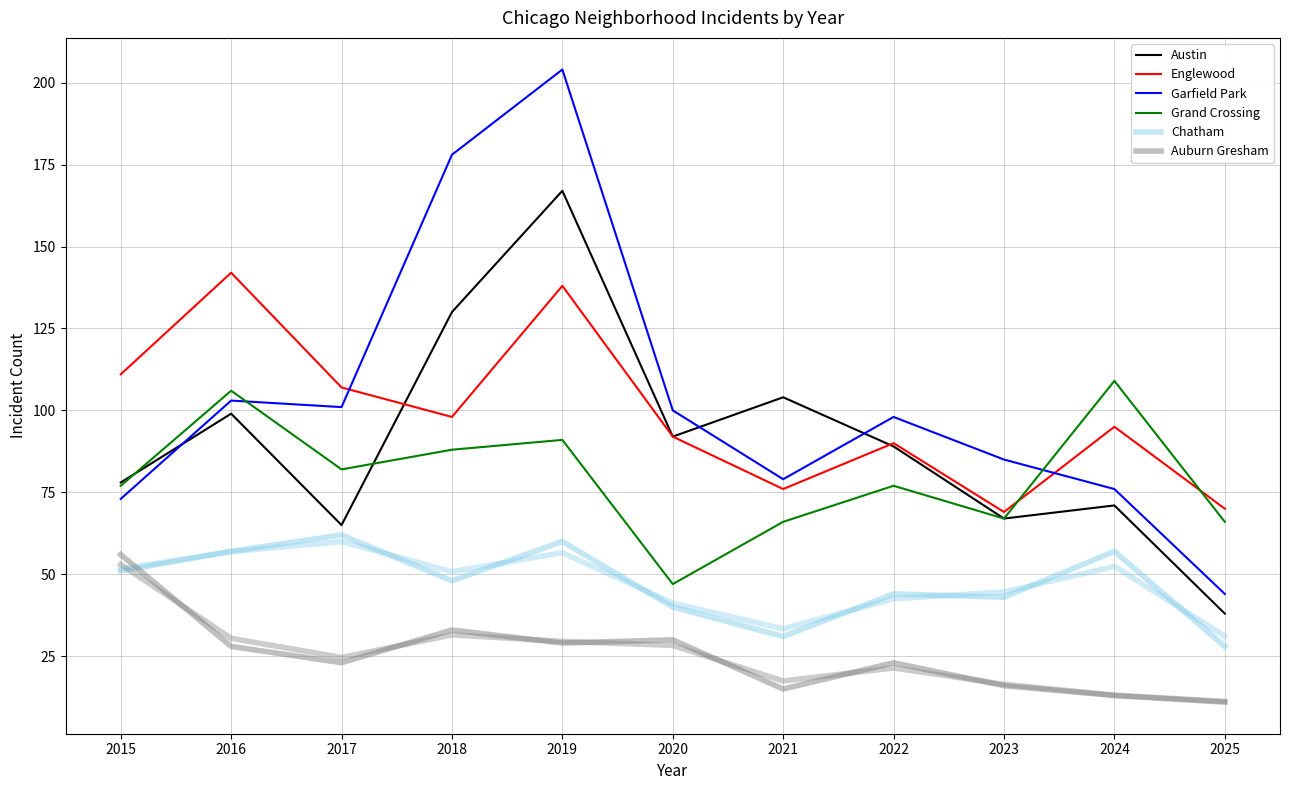

The Austin series shows 38 at 2025. True or false?

True